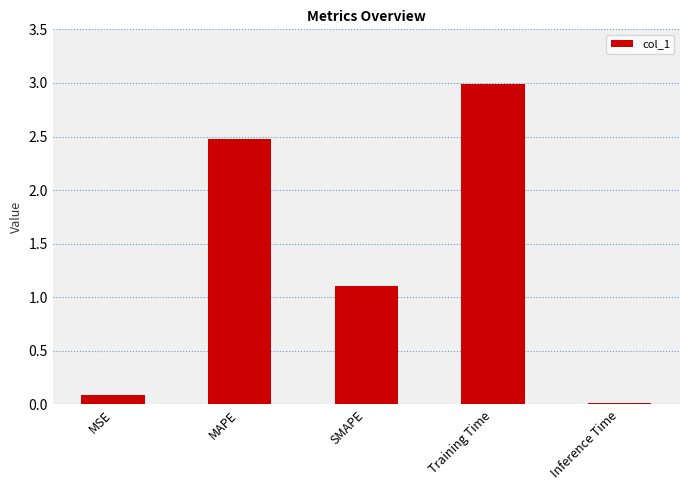

What is the ratio of the value at Training Time to the value at SMAPE?

2.7